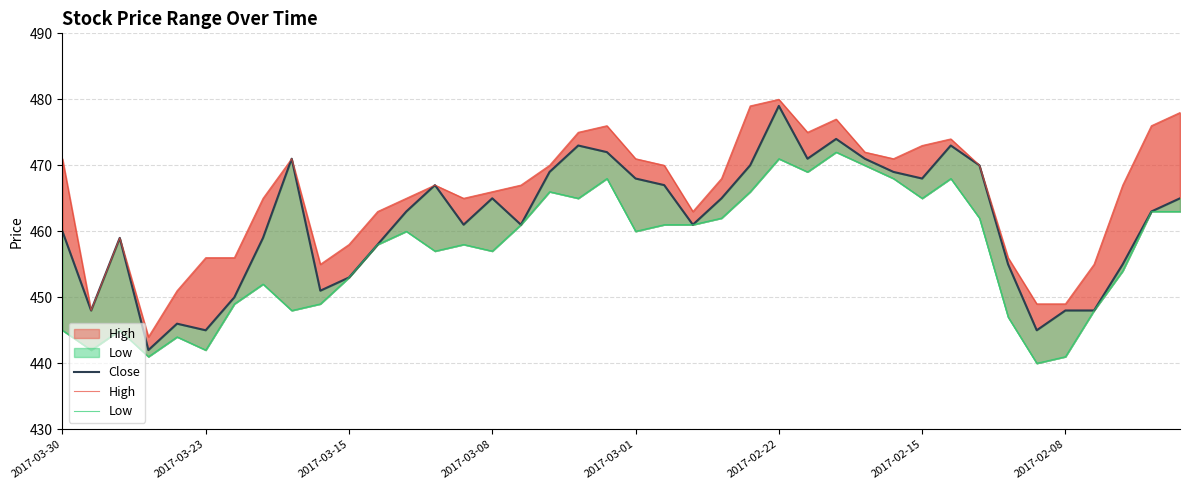

True or false: Close and High cross at least once.

False